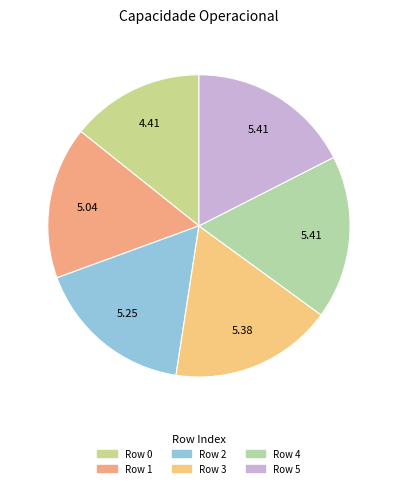

What is the largest slice in the pie chart?

4